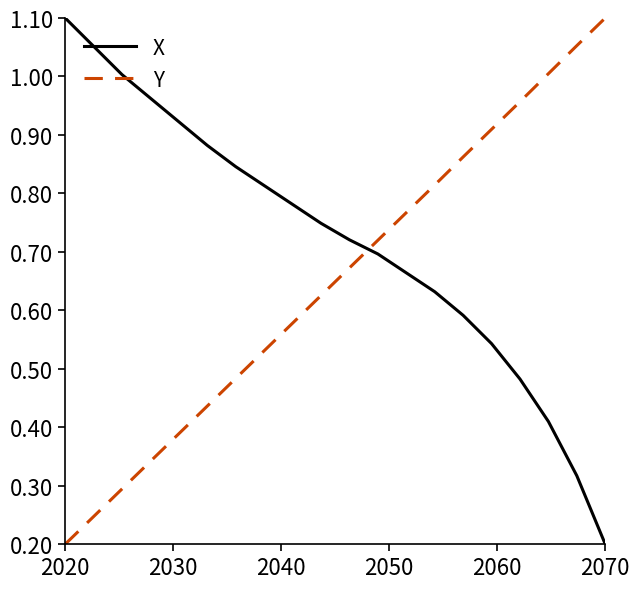

Rank the series by their average value, from highest to lowest.

X, Y